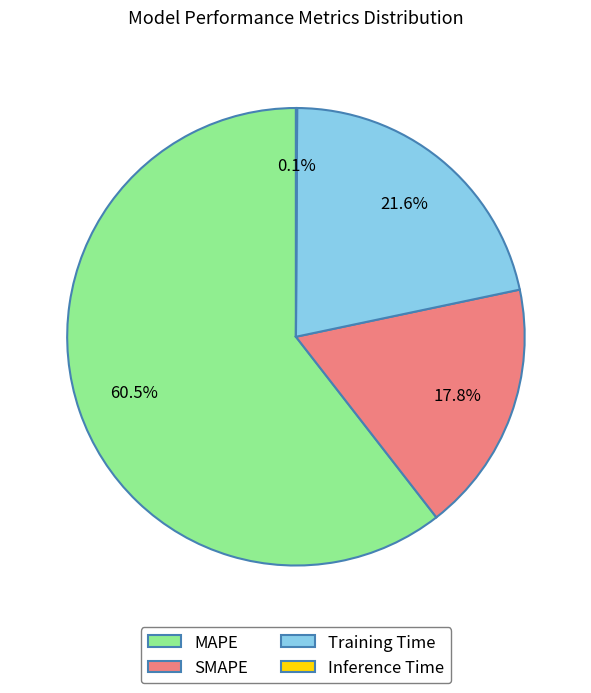

Which slice represents more than half of the pie?

MAPE